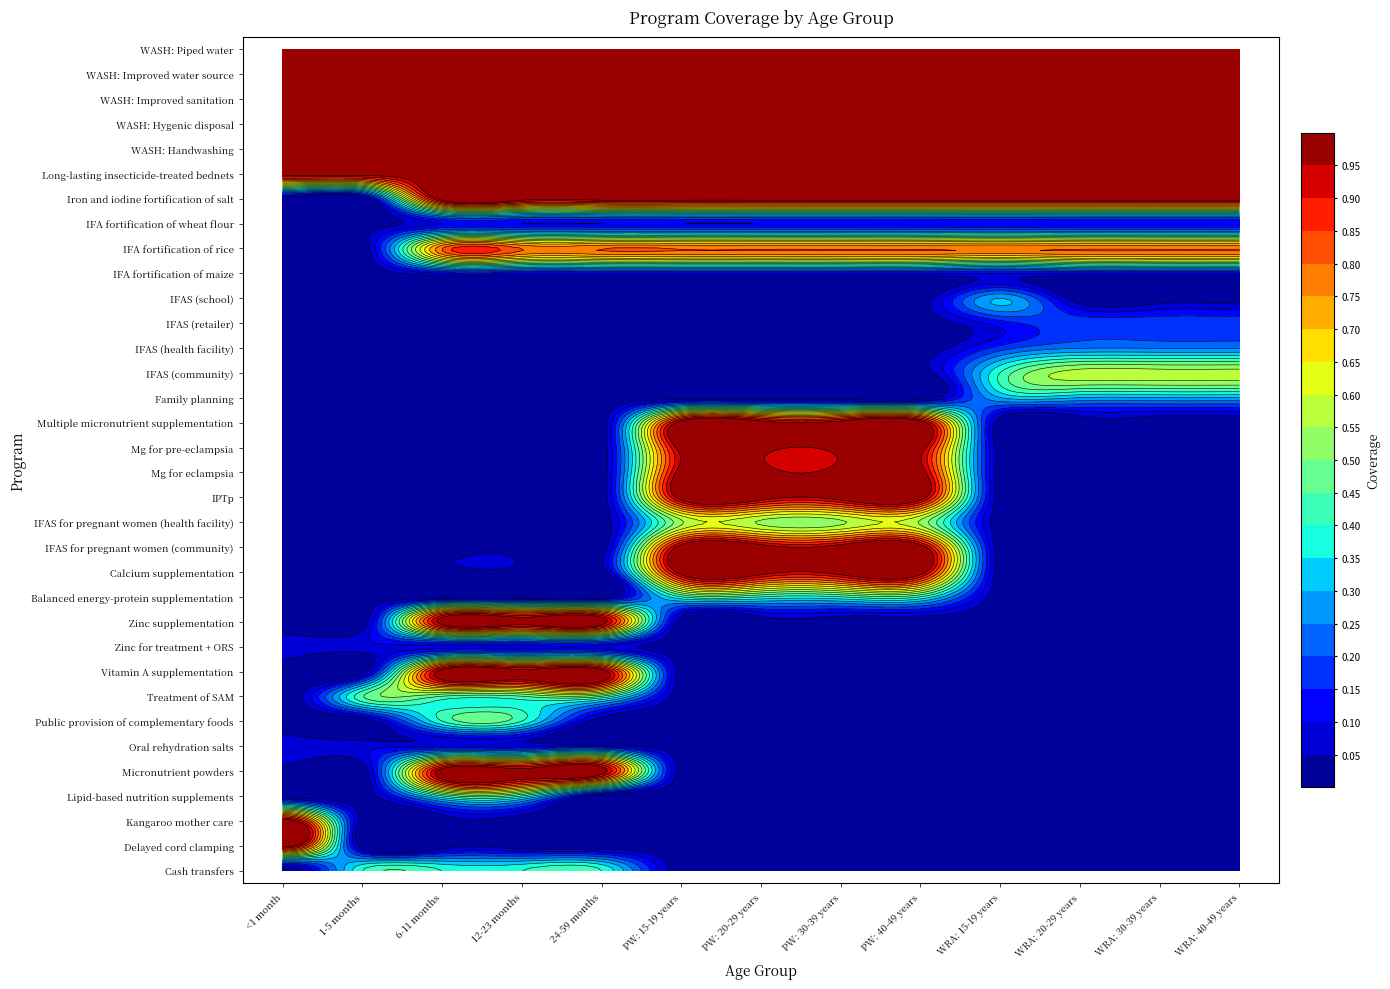

What is the sum of the IFA fortification of rice values at Delayed cord clamping and Micronutrient powders?

0.8